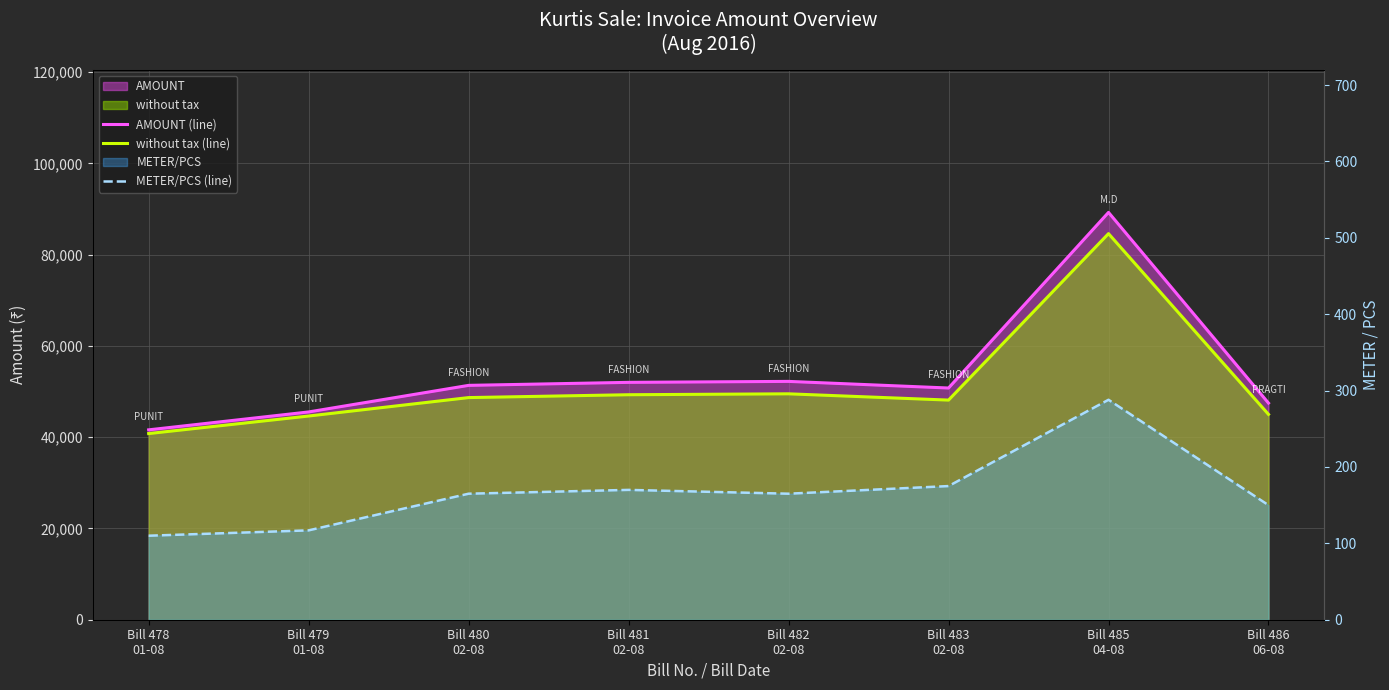

Which series has the largest total across all categories?

AMOUNT (line)